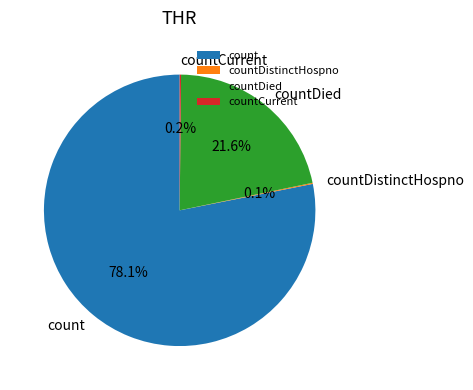

How much of the chart is everything except countDied?

78.4%